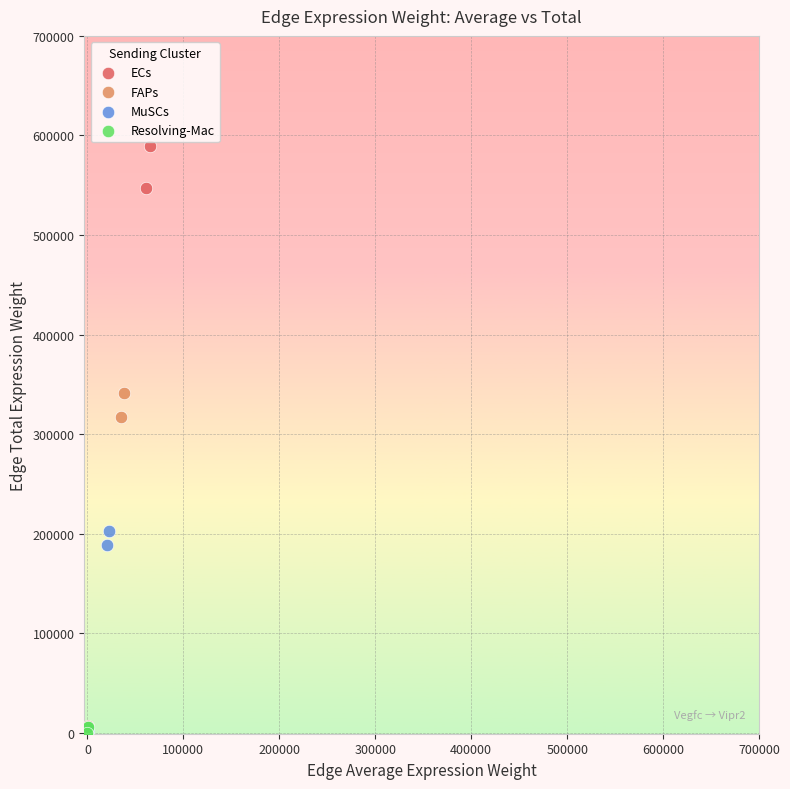

Which series contains the highest Y value?

ECs